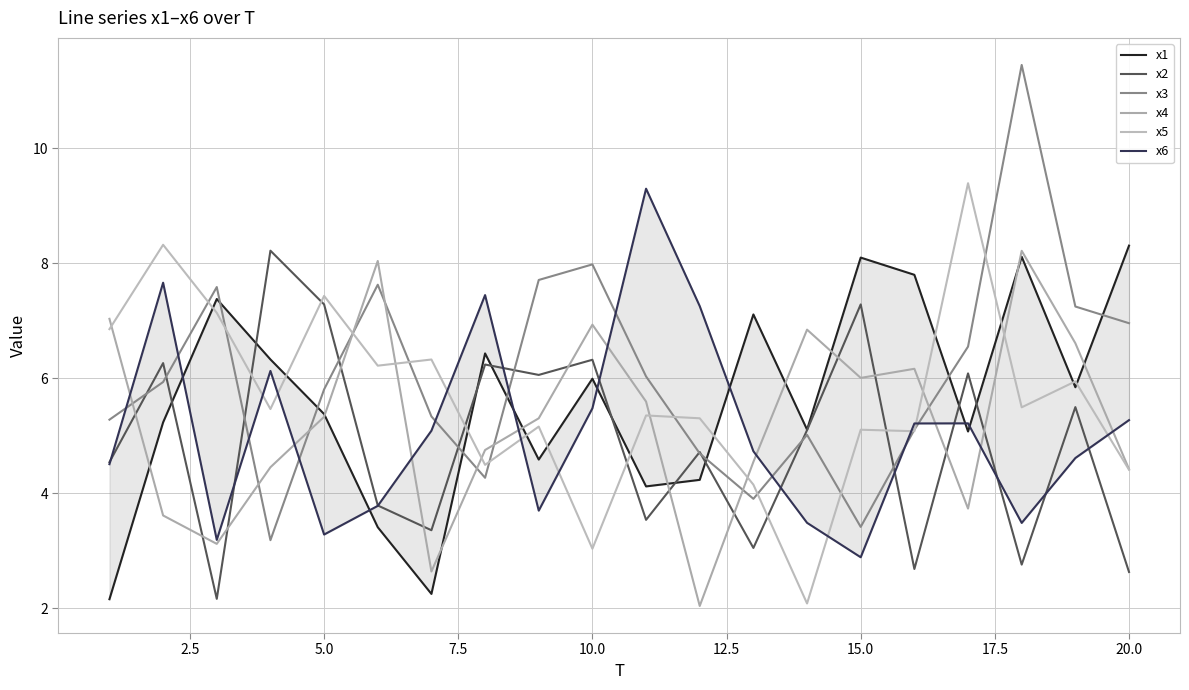

How many lines are shown in the chart?

6